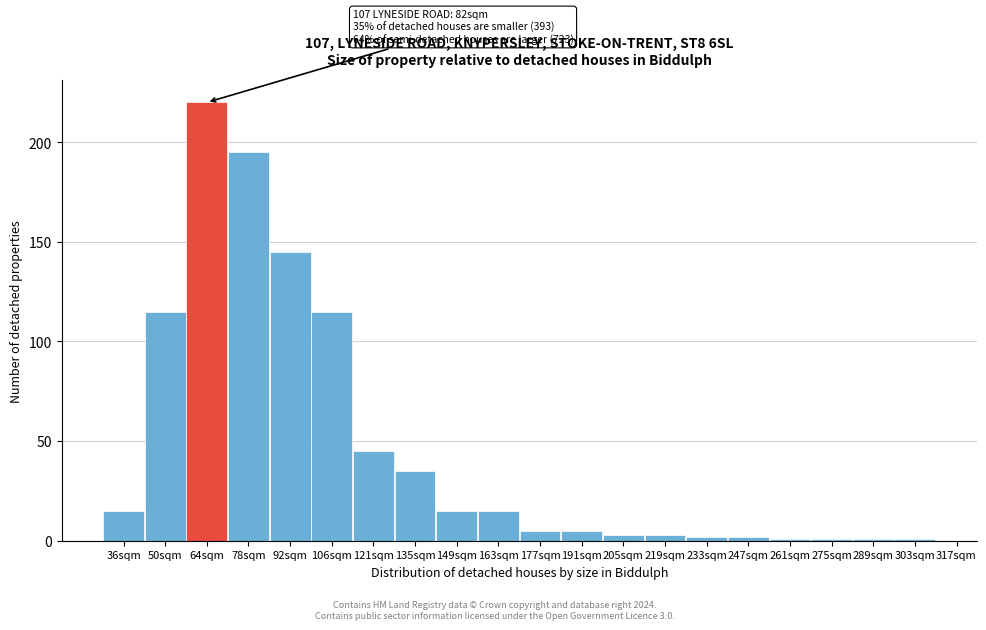

Reading left to right, transcribe all the data shown in this chart.

15	115	220	195	145	115	45	35	15	15	5	5	3	3	2	2	1	1	1	1